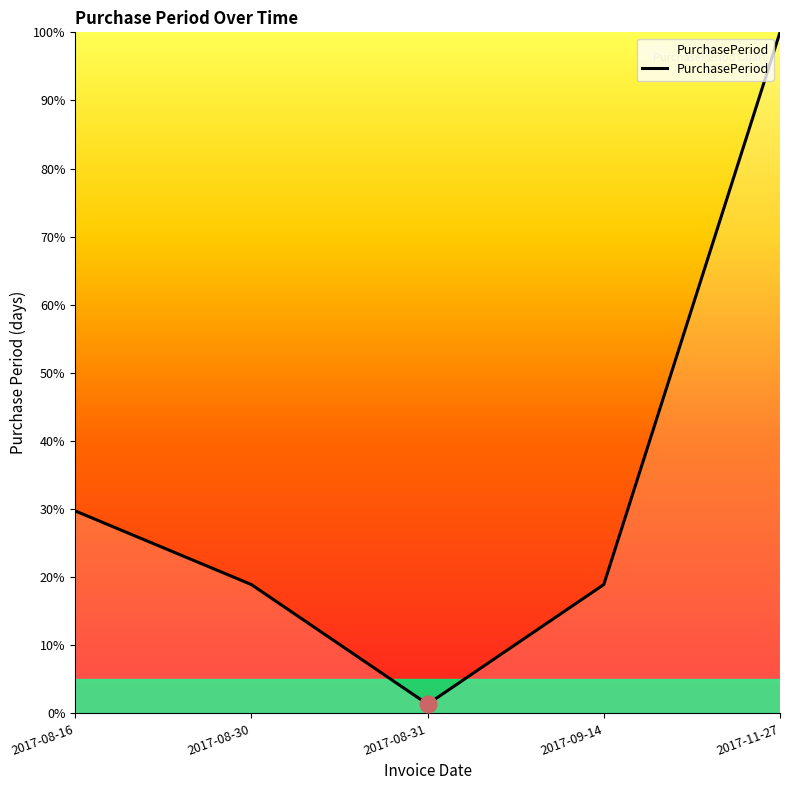

What is the sum of all values?

168.9